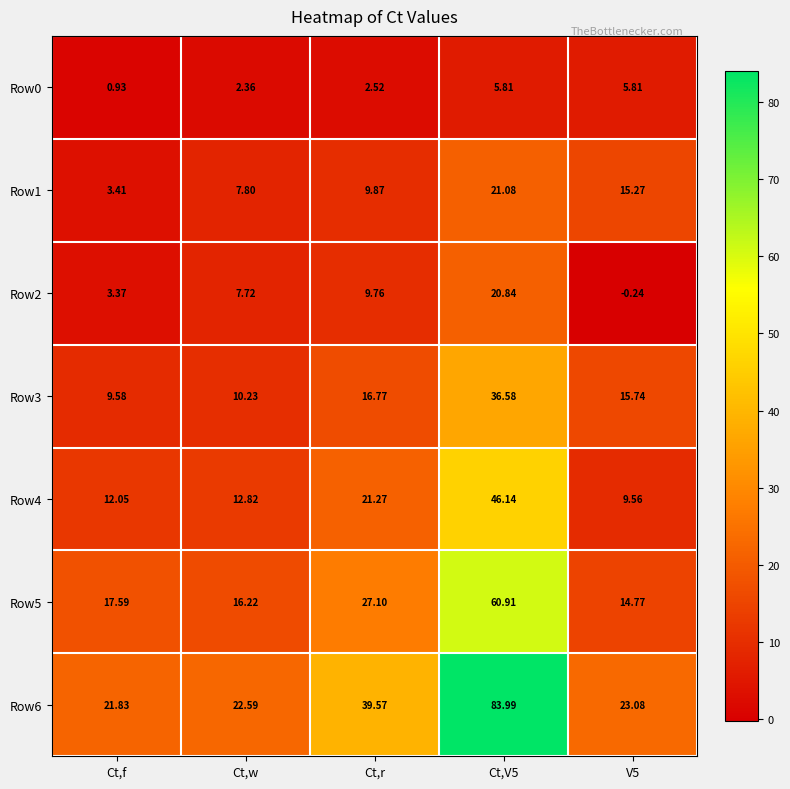

Which series has the widest spread of values?

Row6